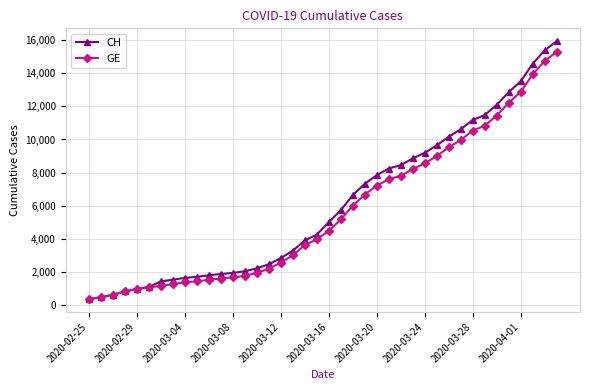

What is the greatest value displayed?

15926